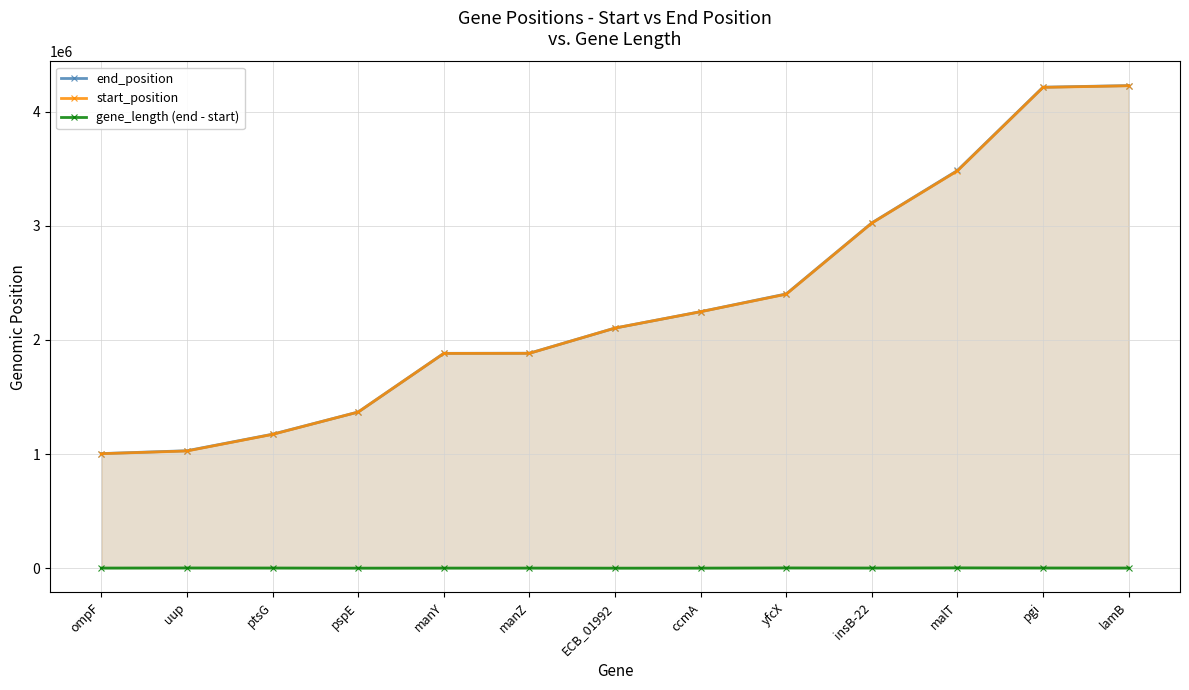

At lamB, list the series in order from smallest to largest.

gene_length (end - start), start_position, end_position